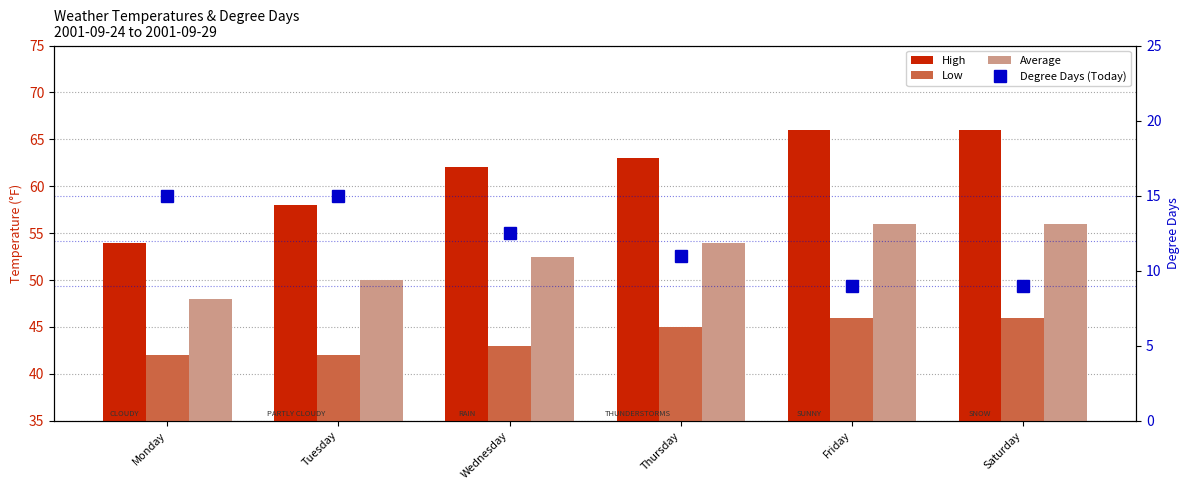

What is the maximum value shown in the chart?

66.0